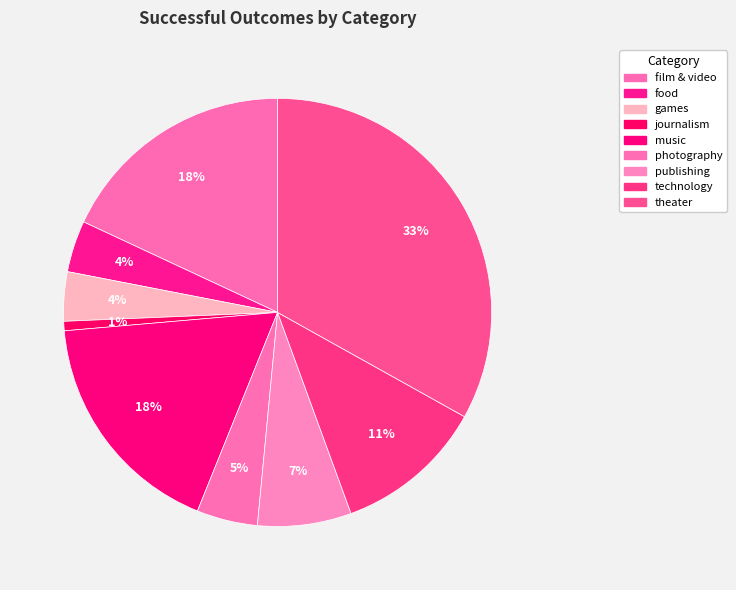

Which has a higher value, theater or technology?

theater